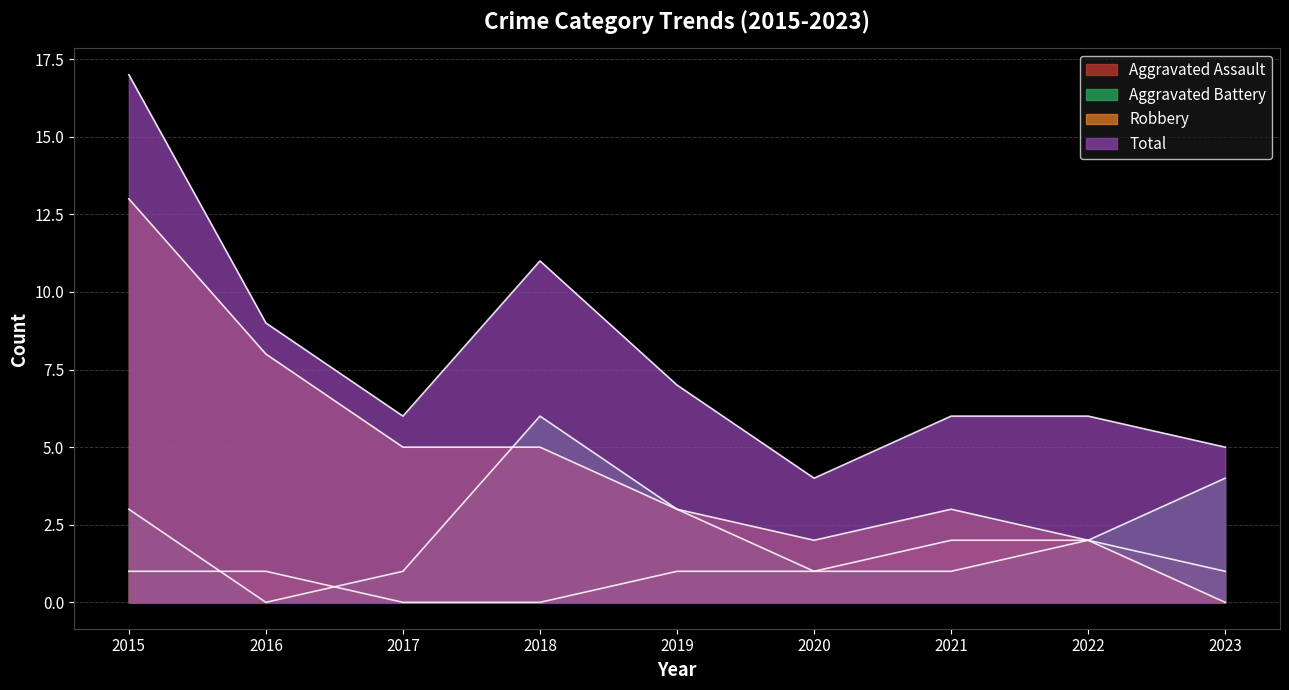

What is the average value of the Aggravated Battery series?

2